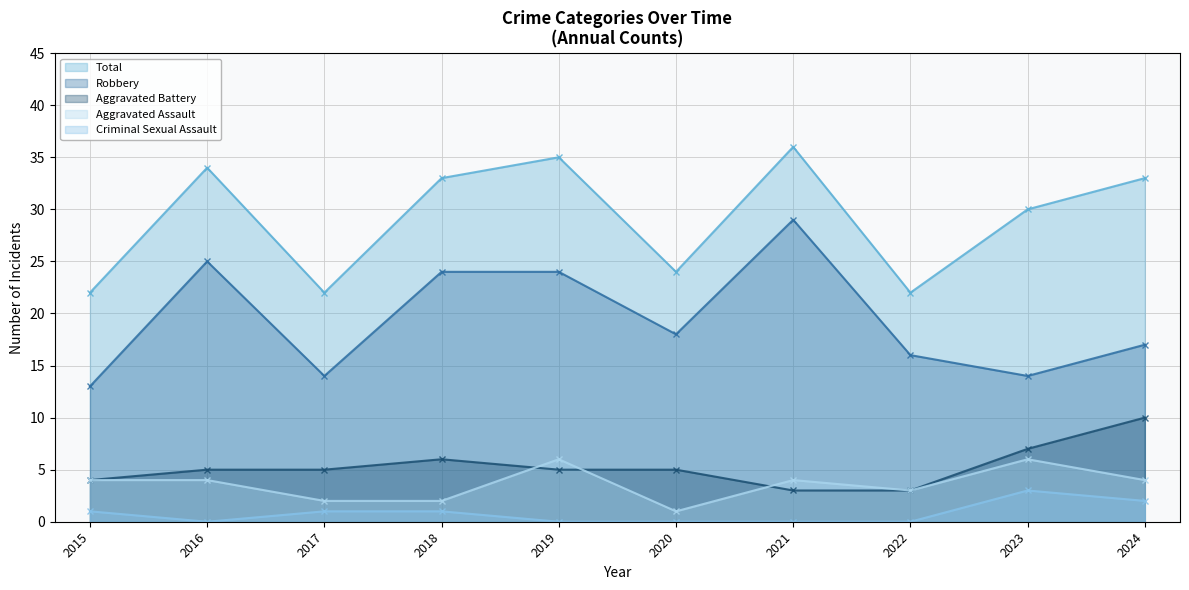

What is the sum of all Total values?

291